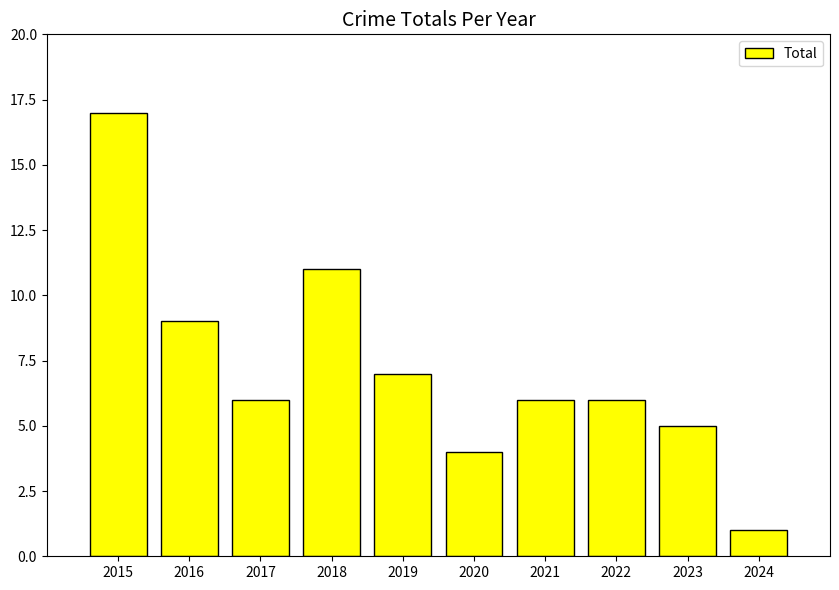

Is it true that the value at 2019 is 7?

True